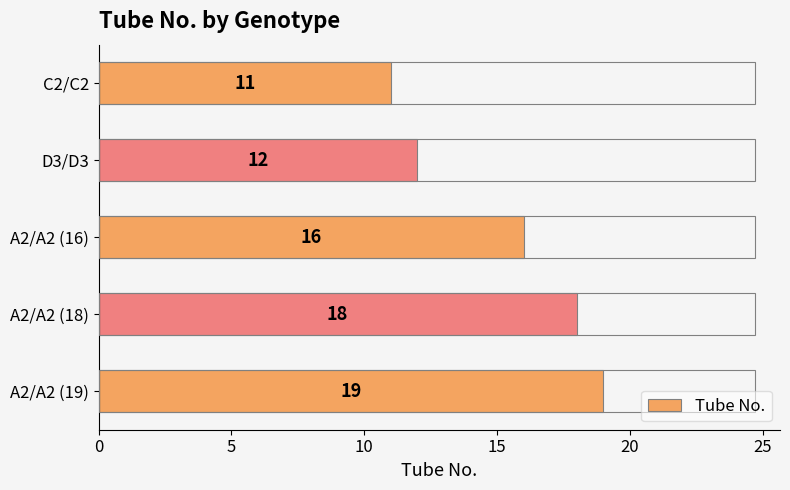

Approximately how many times larger is the value at A2/A2 (19) compared to A2/A2 (16)?

1.2